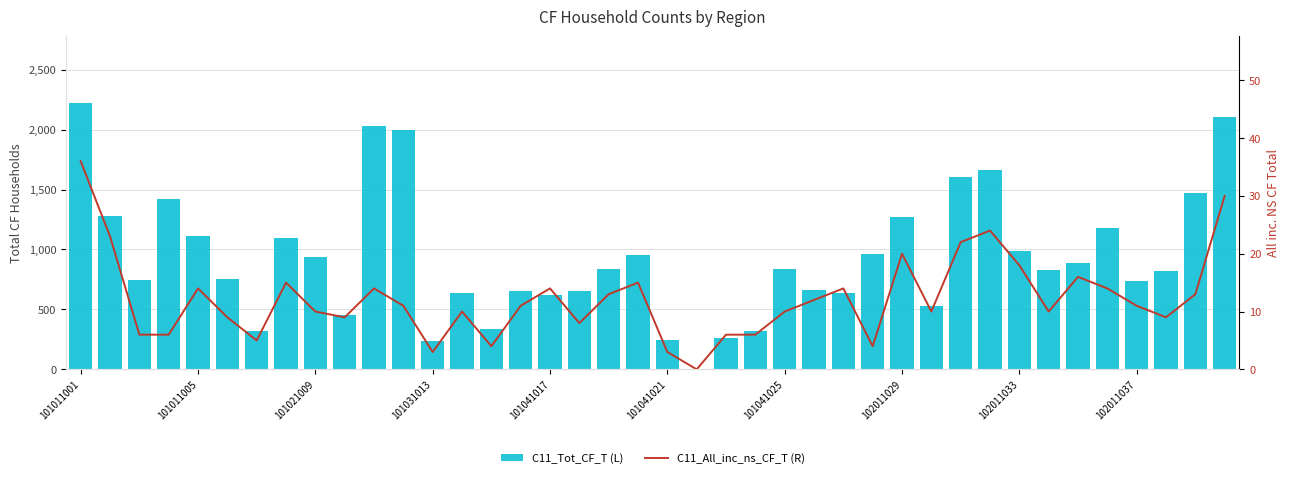

The C11_All_inc_ns_CF_T (R) series shows 9 at 26. True or false?

False